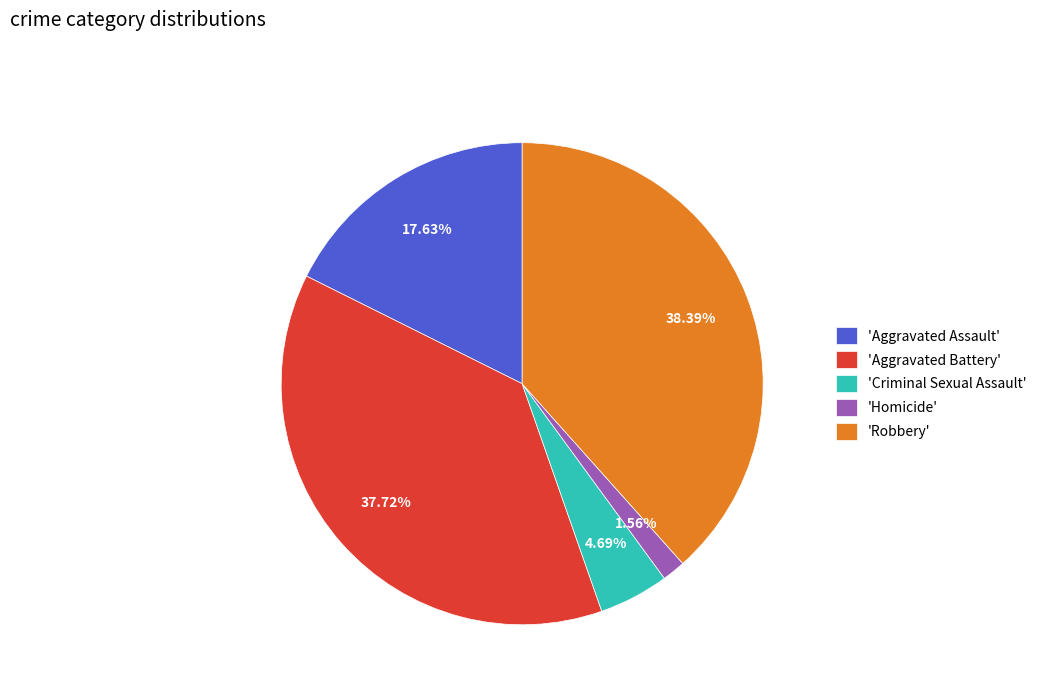

Which category has the smallest portion of the pie?

'Homicide'